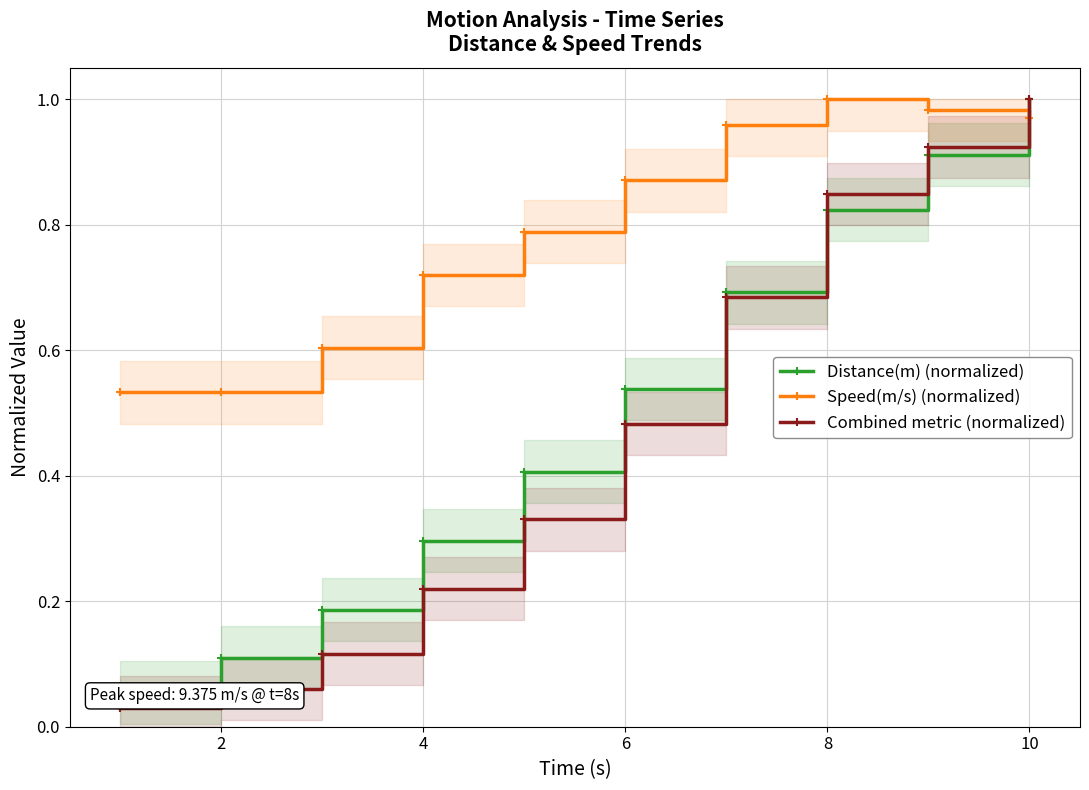

Which series has the largest total across all categories?

Speed(m/s) (normalized)